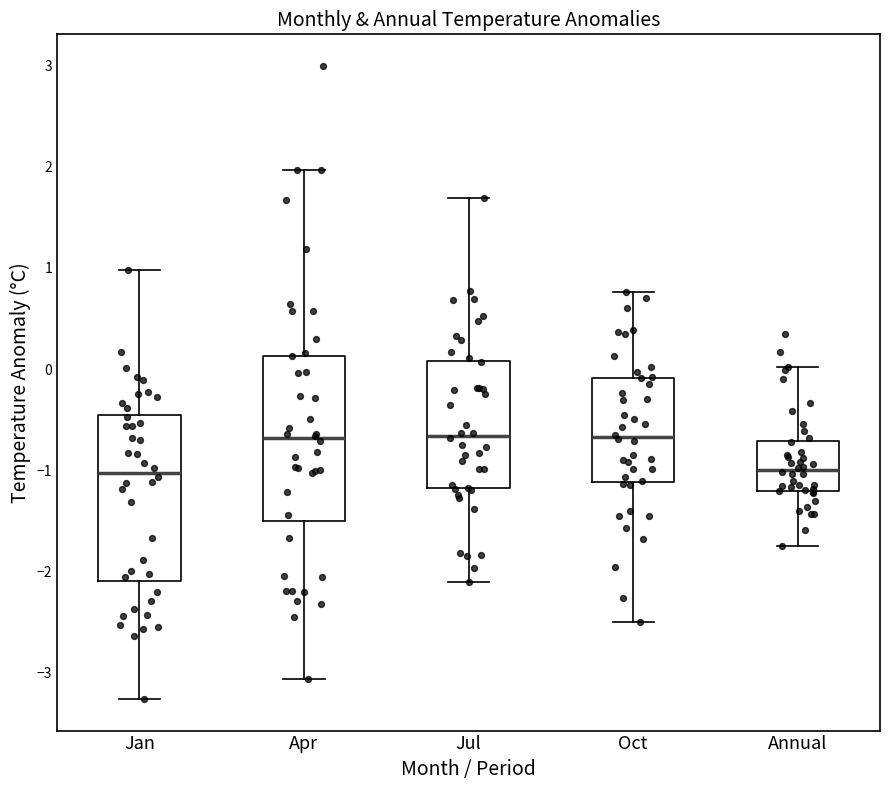

Where is the lower edge of the box for Jul on the y-axis? The values are not printed on the chart, so give them approximately, as read against the axis.

-1.2